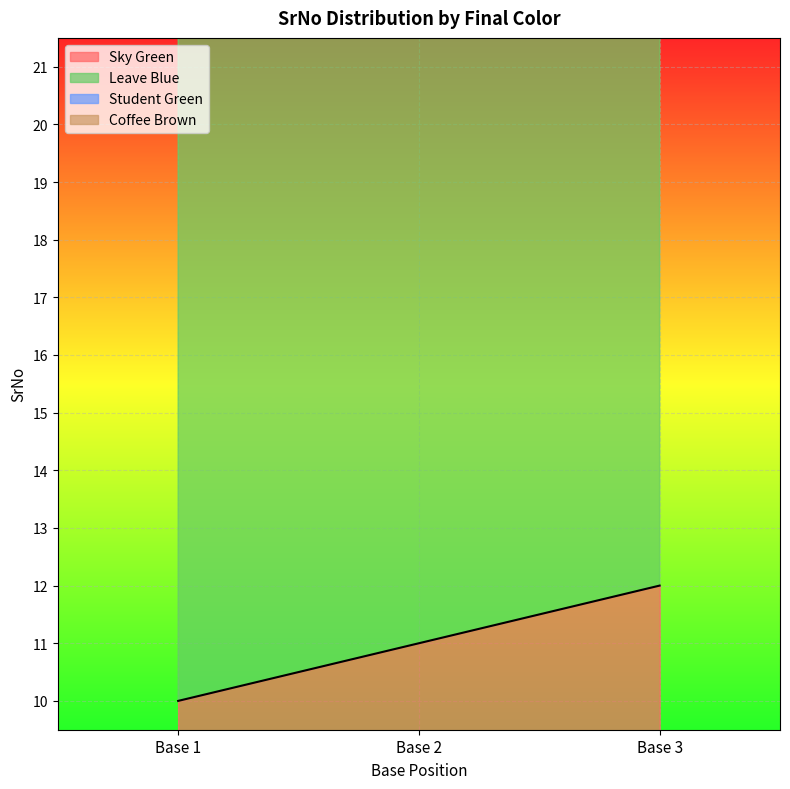

The Sky Green series shows 8 at Base 3. True or false?

False